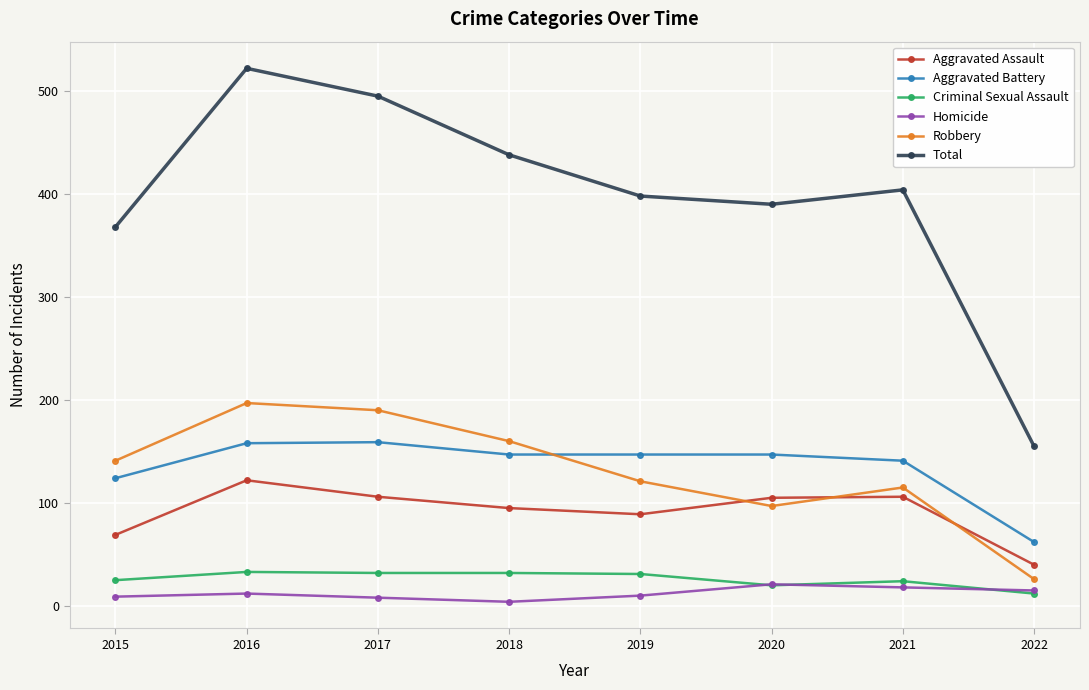

Is it true that Homicide equals 8 at 2017?

True